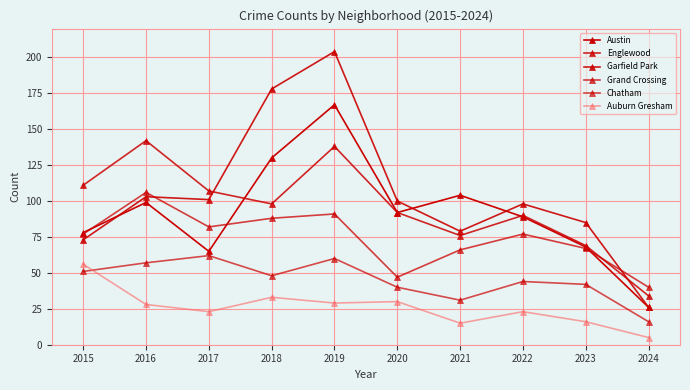

At which label does Austin first exceed 92?

2016